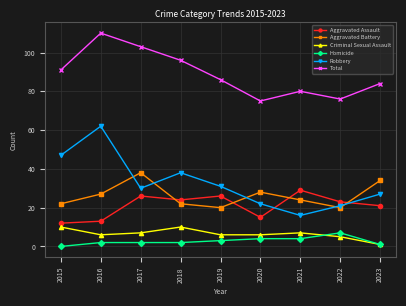

True or false: Robbery has more than 1 points higher than both neighbors.

True